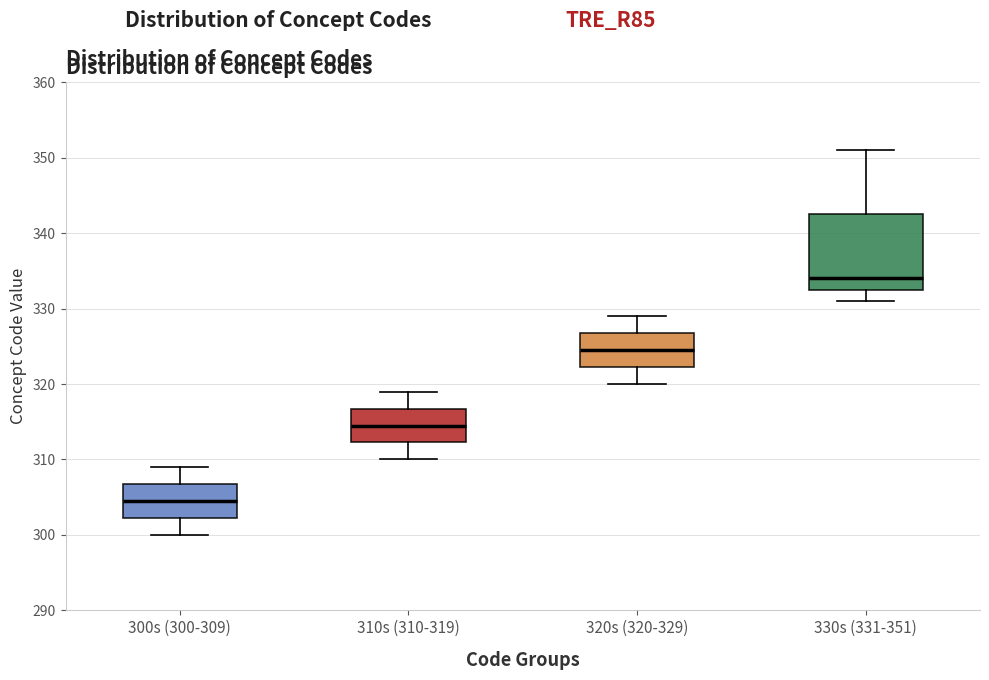

Reading left to right, transcribe this box plot: for each box, give where its median line is, the range the box spans, and where its two whiskers end, as read against the y-axis. The values are not printed on the chart, so give them approximately, as read against the axis.

300s (300-309): median 305, box 302 to 307, whiskers 300 to 309
310s (310-319): median 315, box 312 to 317, whiskers 310 to 319
320s (320-329): median 325, box 322 to 327, whiskers 320 to 329
330s (331-351): median 334, box 333 to 343, whiskers 331 to 351